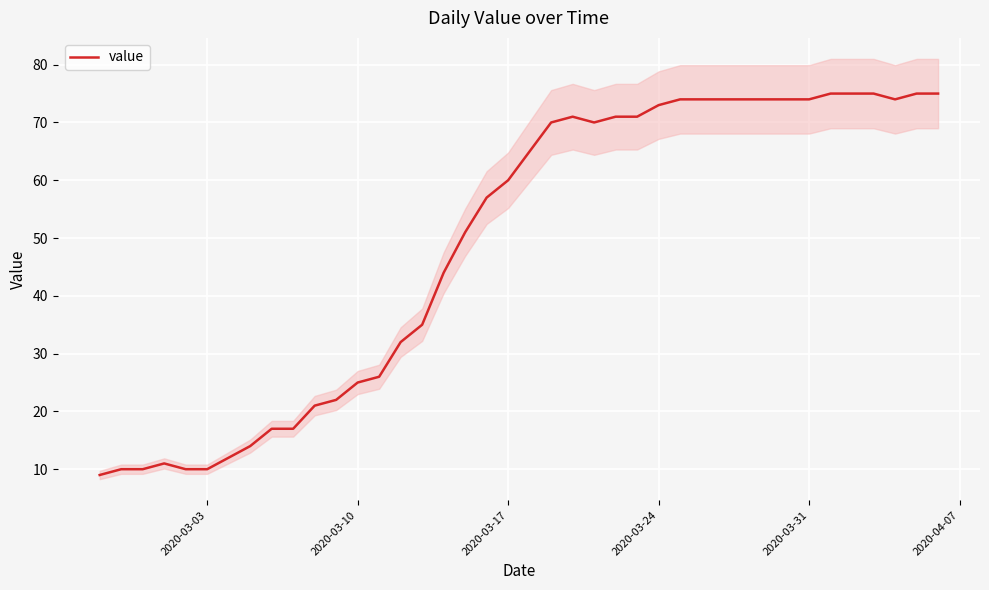

Is it true that value equals 10 at 2020-03-03?

True